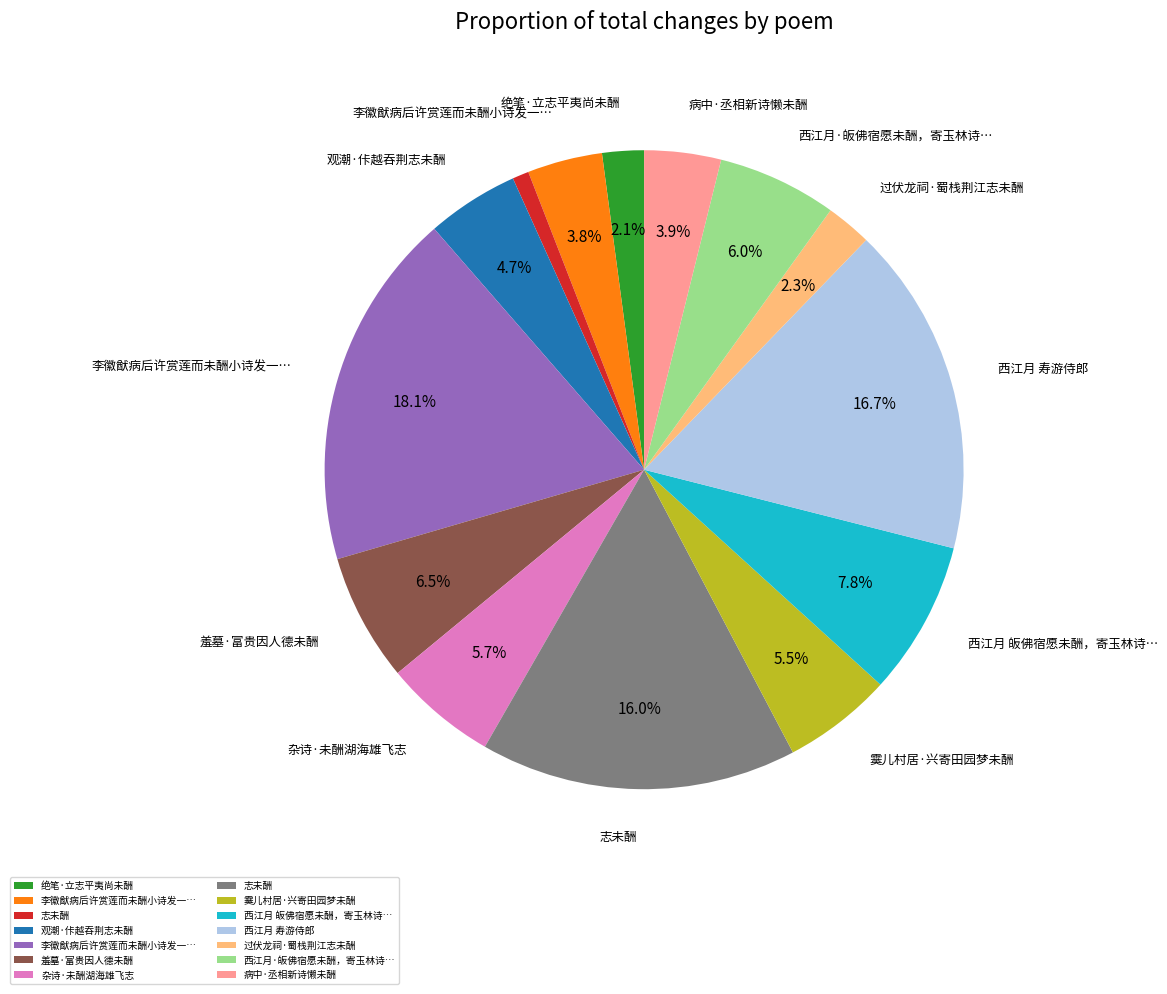

Does any single category account for the majority?

No